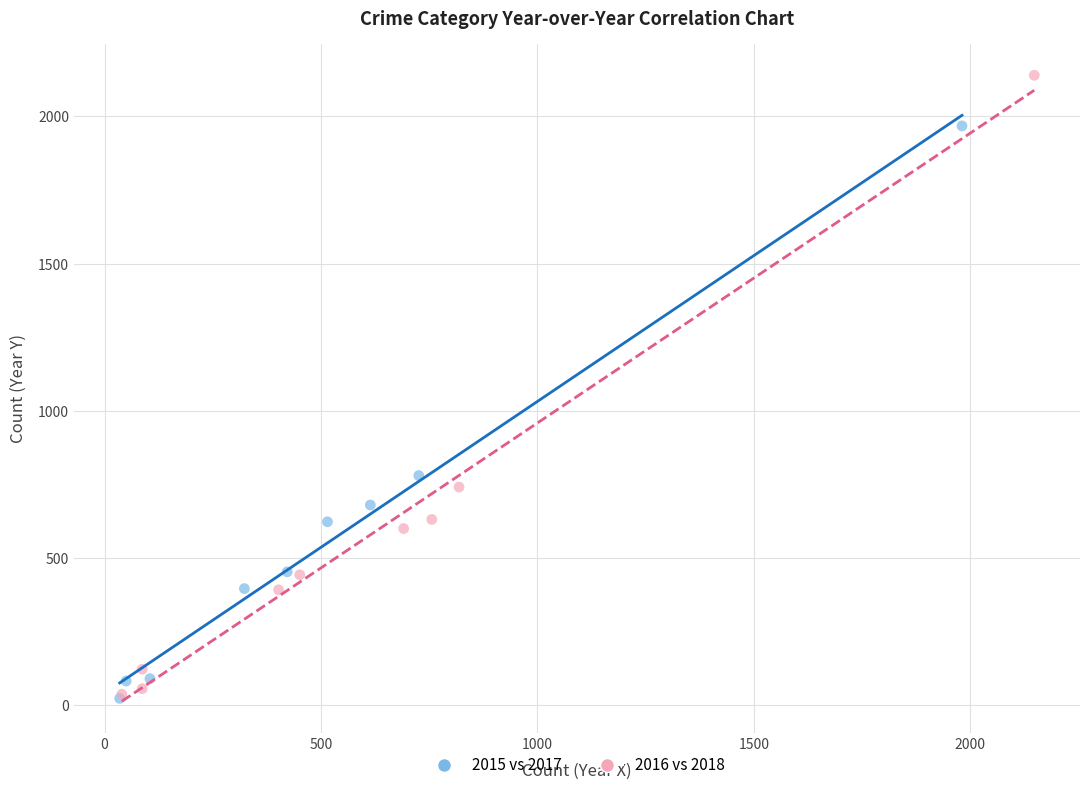

Which series has the widest spread of Y values?

2016 vs 2018